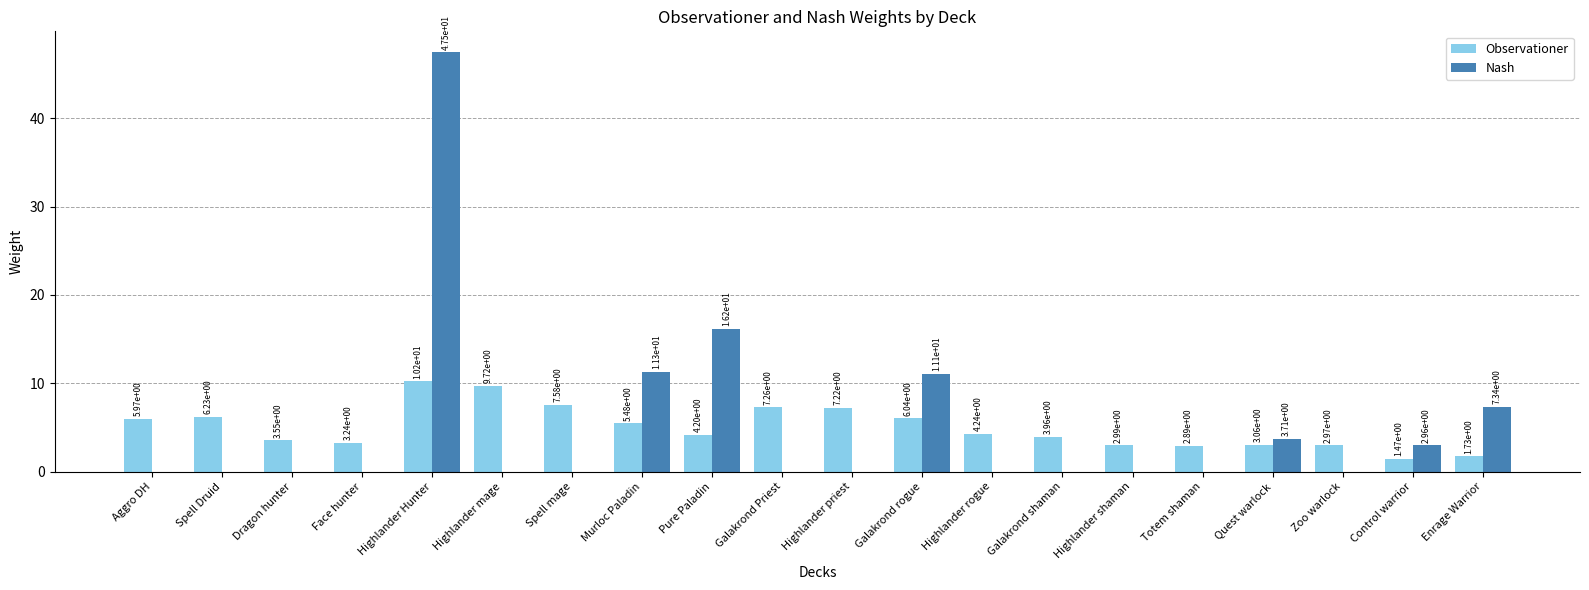

Are the bars horizontal?

No